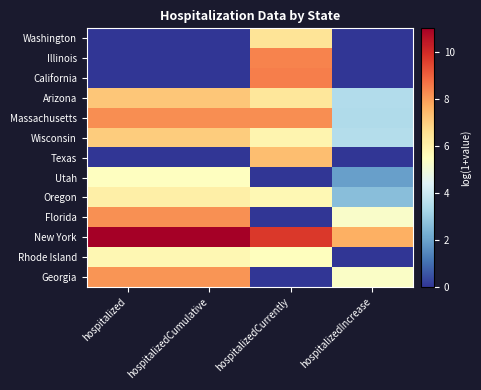

What is the total value across all series at hospitalizedCumulative?

67.1